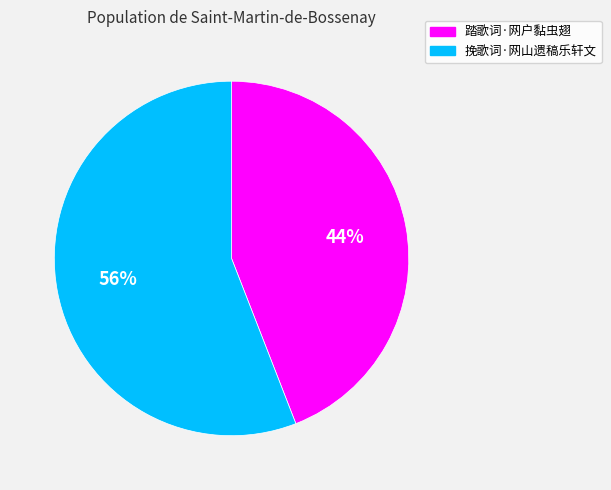

To the nearest percent, what is the difference between the largest and smallest slice percentages?

12%